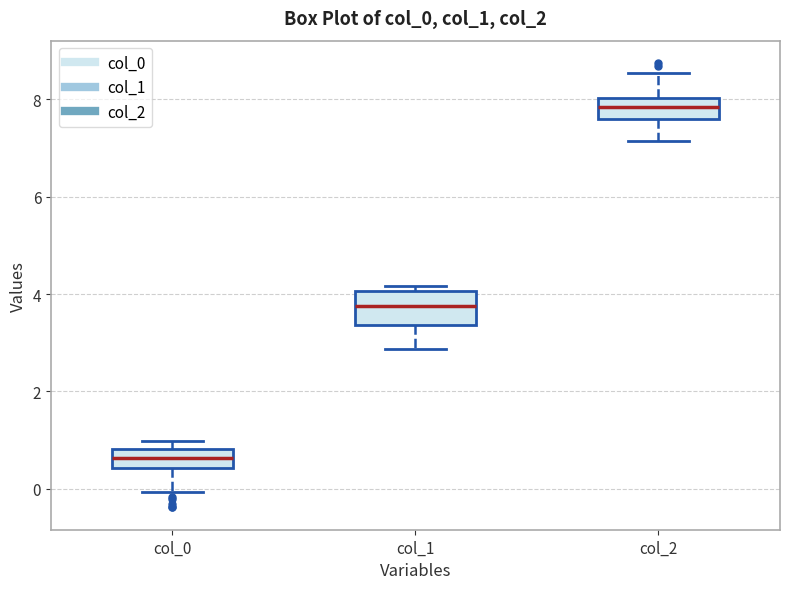

Reading left to right, transcribe this box plot: for each box, give where its median line is, the range the box spans, and where its two whiskers end, as read against the y-axis. The values are not printed on the chart, so give them approximately, as read against the axis.

col_0: median 0.6, box 0.4 to 0.8, whiskers 0.0 to 1.0
col_1: median 3.8, box 3.4 to 4.0, whiskers 2.8 to 4.2
col_2: median 7.8, box 7.6 to 8.0, whiskers 7.2 to 8.6